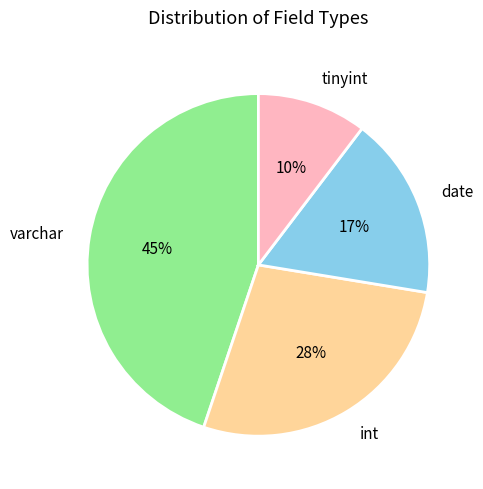

The varchar slice represents 38% of the pie. True or false?

False